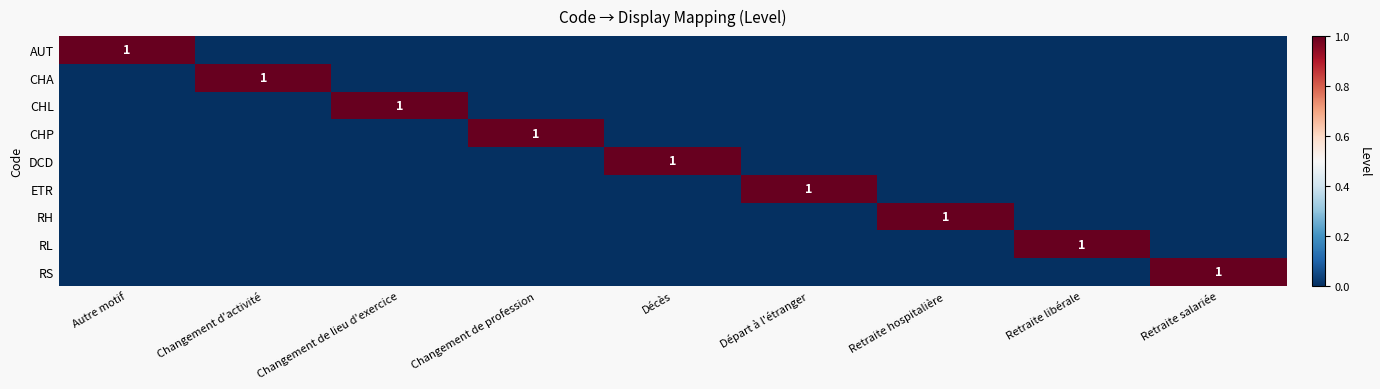

The AUT series shows 1 at Autre motif. True or false?

True